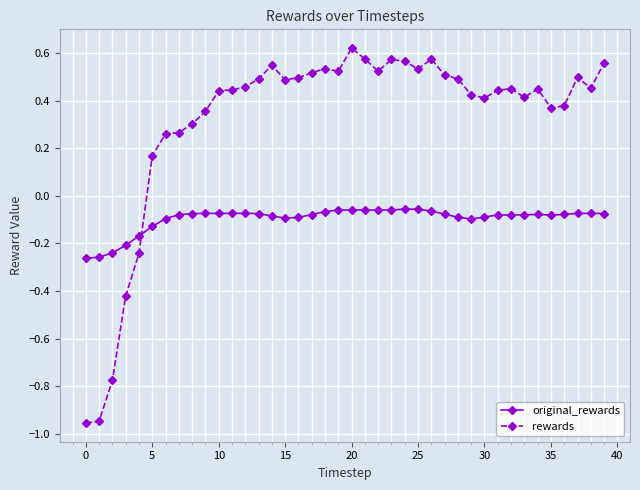

Rank the series by their average value, from lowest to highest.

original_rewards, rewards